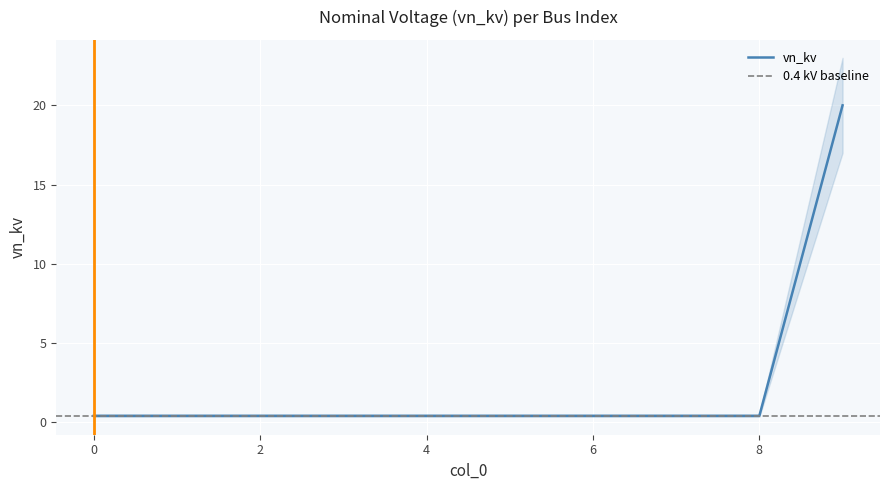

What is the sum of the values at 4 and 9?

20.4